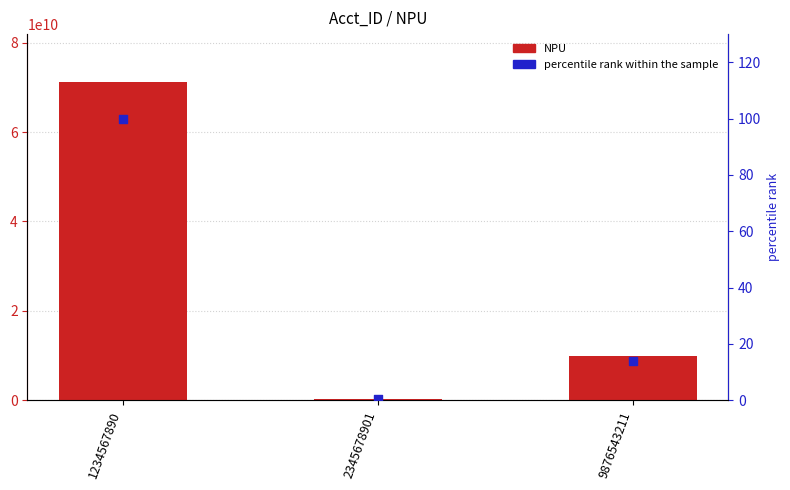

Which series has the largest total across all categories?

NPU